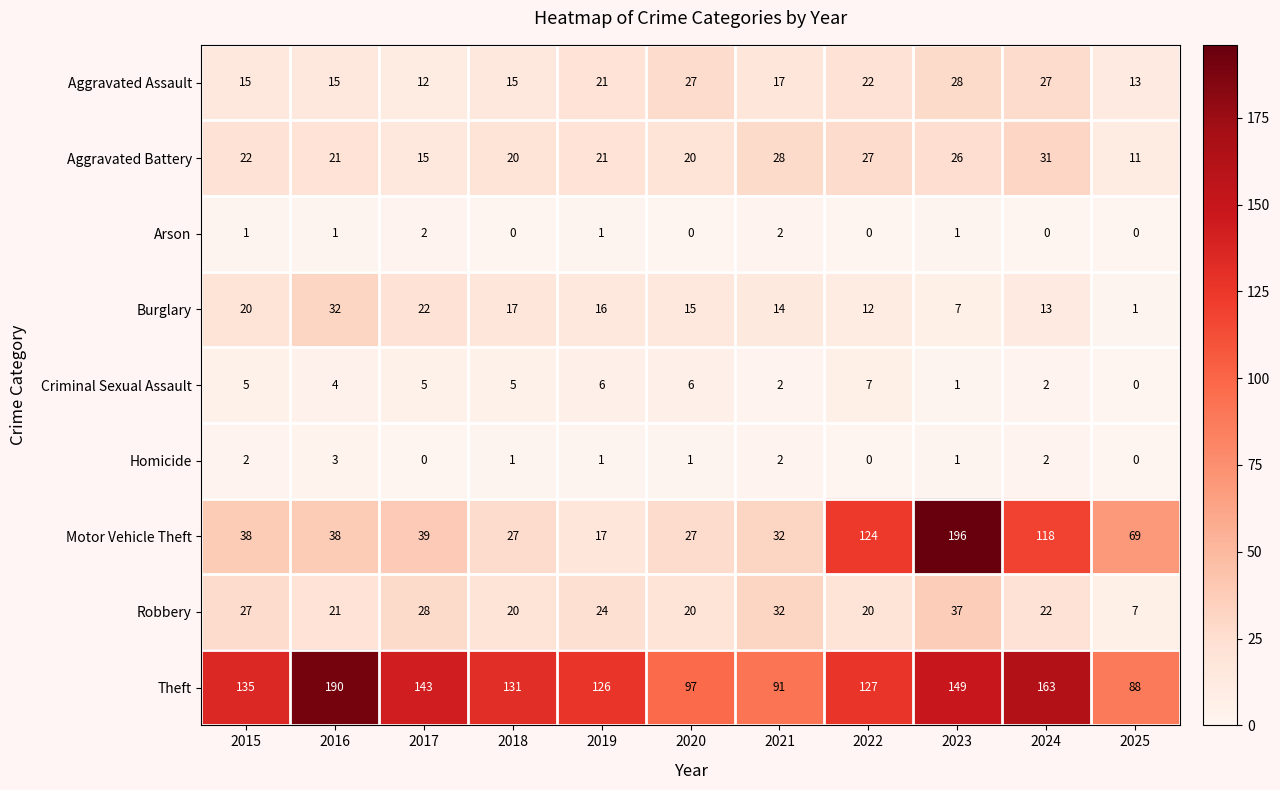

What is the spread (max minus min) of values at 2019?

125